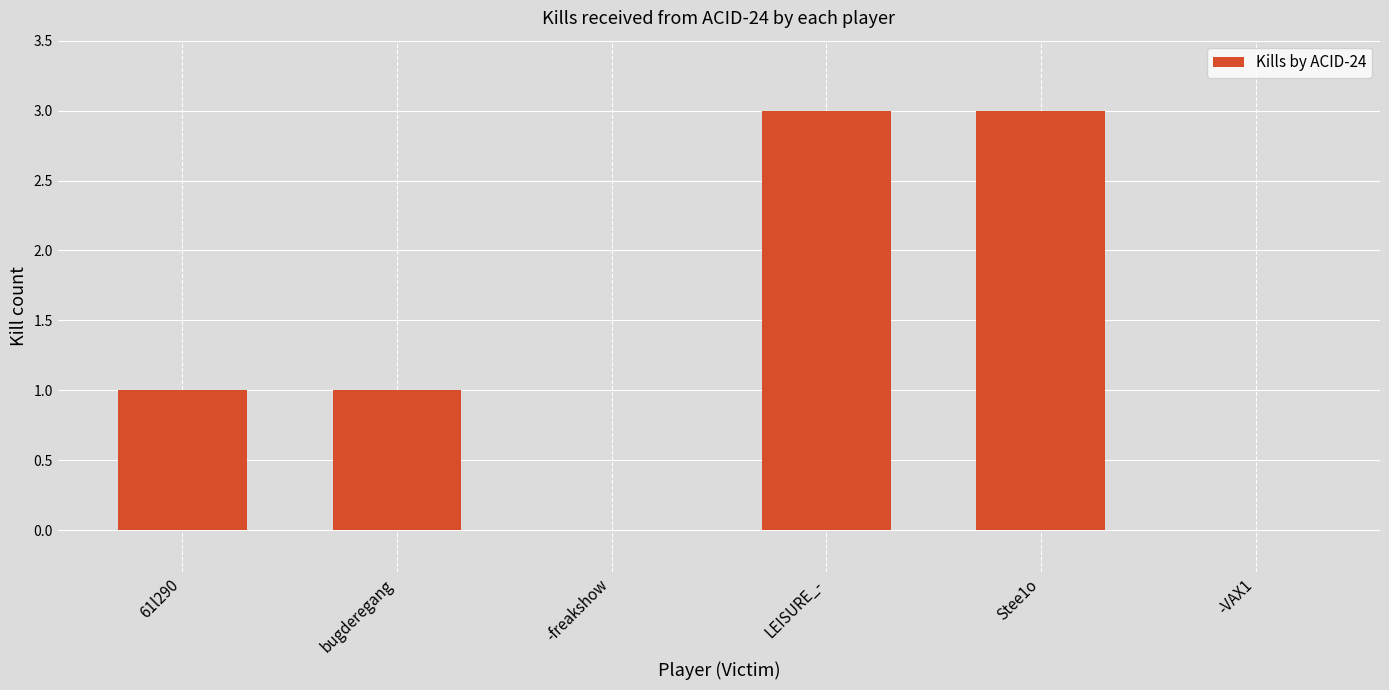

Which has a higher value, Stee1o or bugderegang?

Stee1o